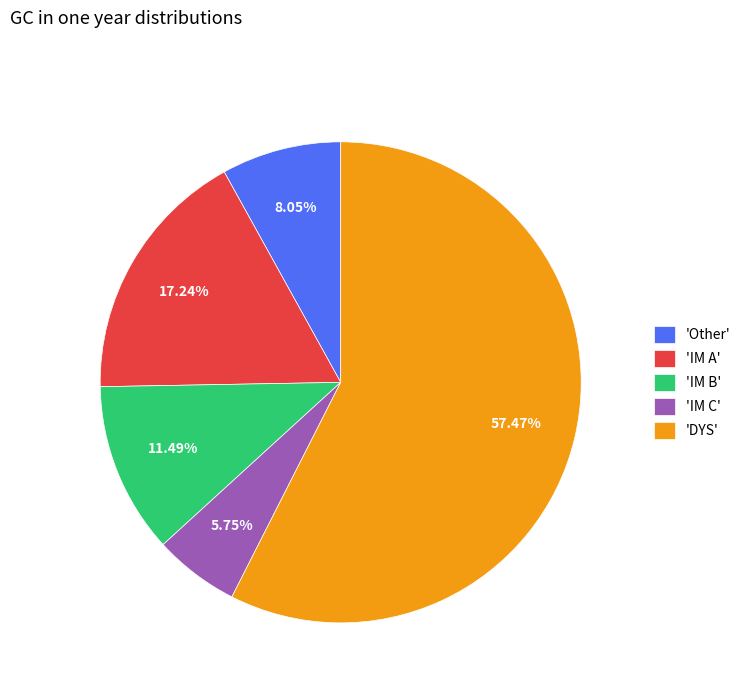

What is the ratio of the value at 'IM C' to the value at 'IM A'?

0.3